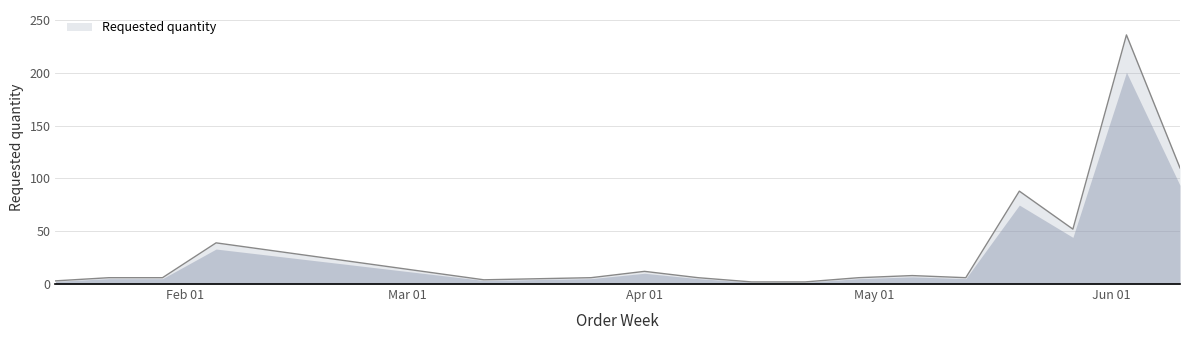

What is the greatest value displayed?

236